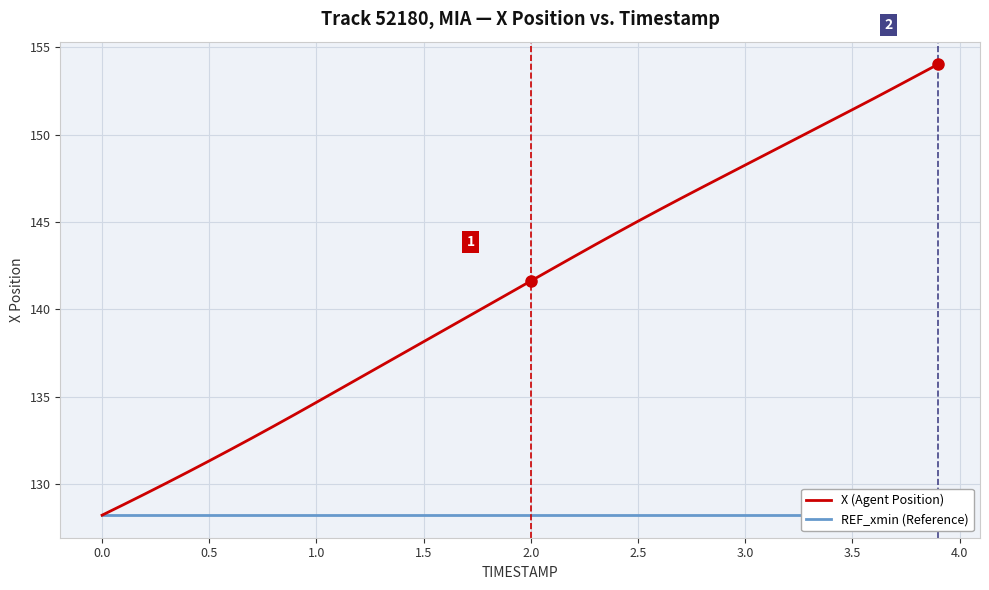

The value of X (Agent Position) at 1.0 is 134.7. True or false?

True